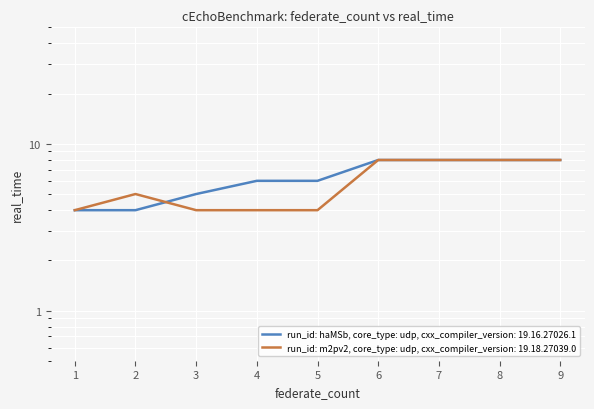

At which label does Mode first exceed 5?

6